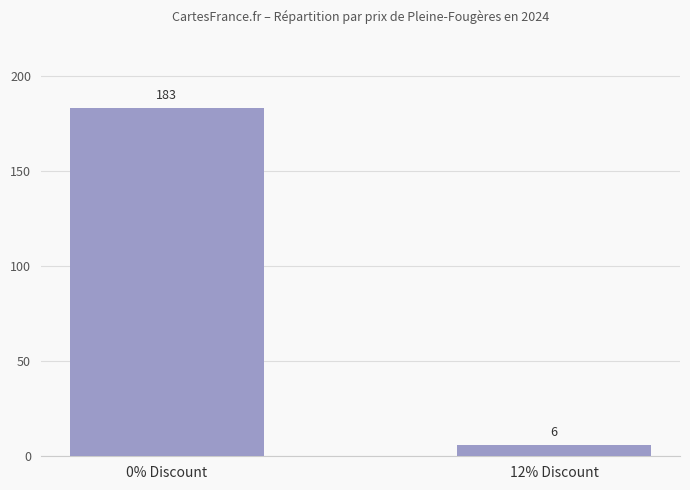

True or false: the data shows 6 at 12% Discount.

True